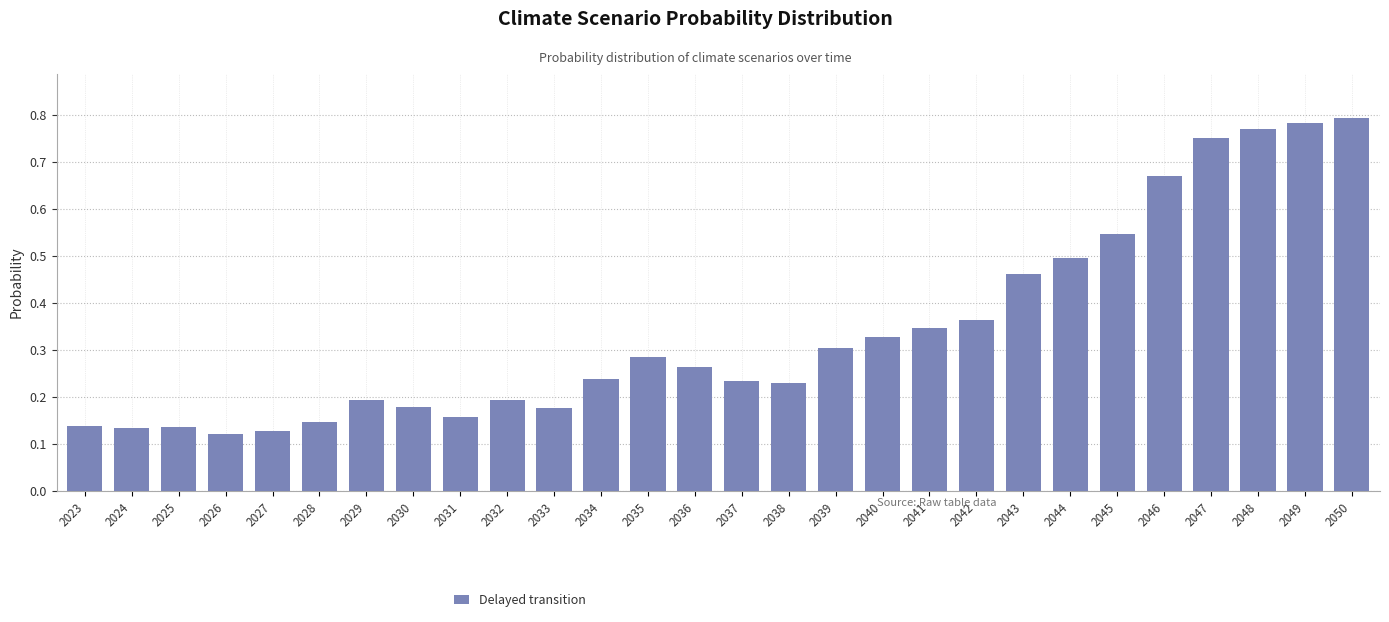

What is the change in value from 2031 to 2035?

+0.1